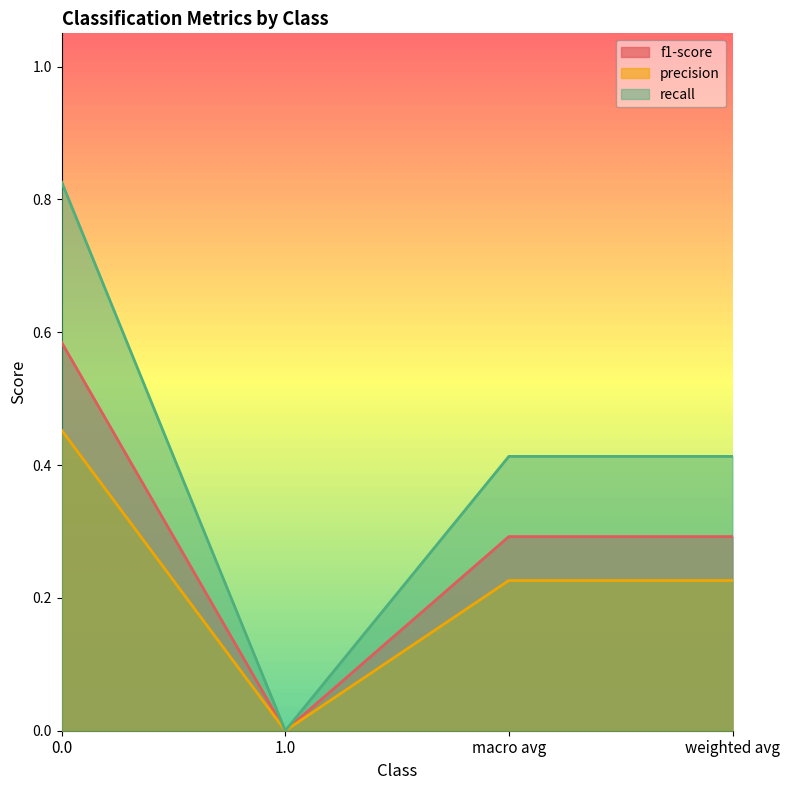

How many values in the f1-score series exceed 0?

3